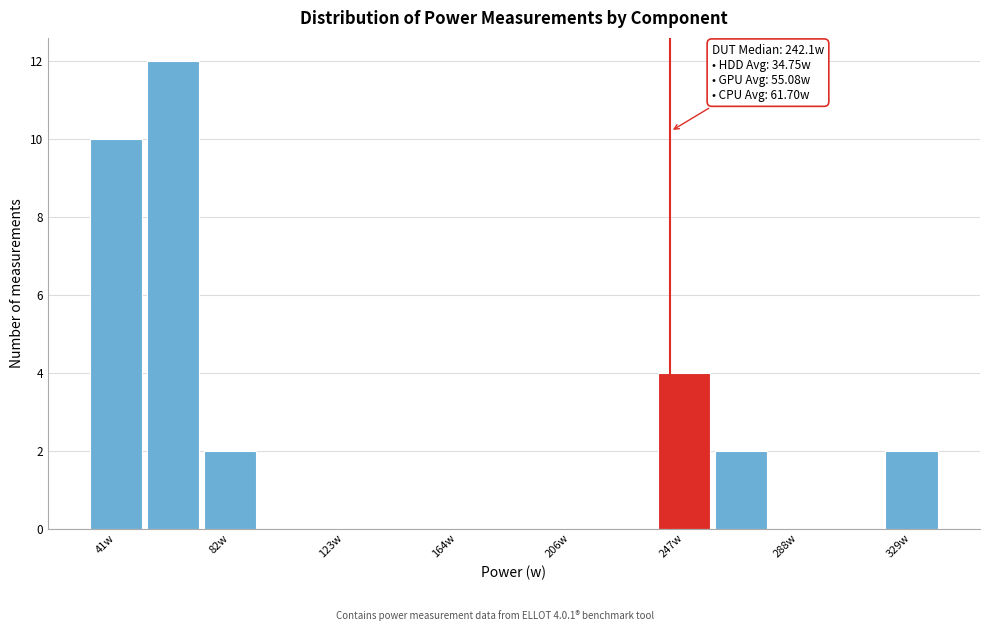

Which range on the x-axis has the tallest bar?

50 to 70